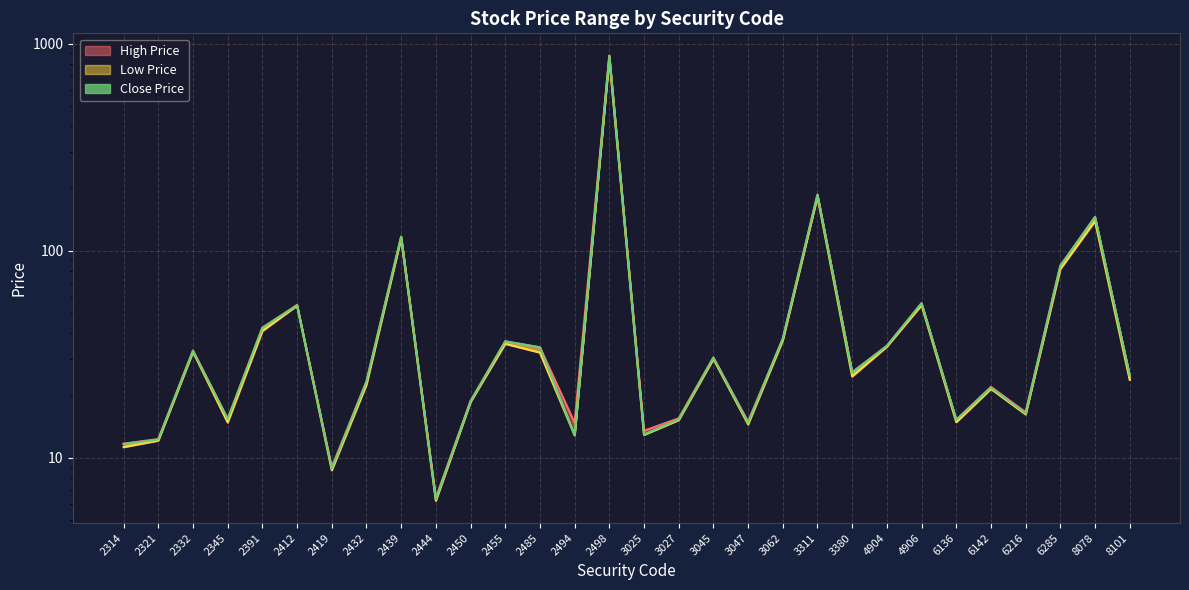

Between 2412 and 3311, which is larger?

3311